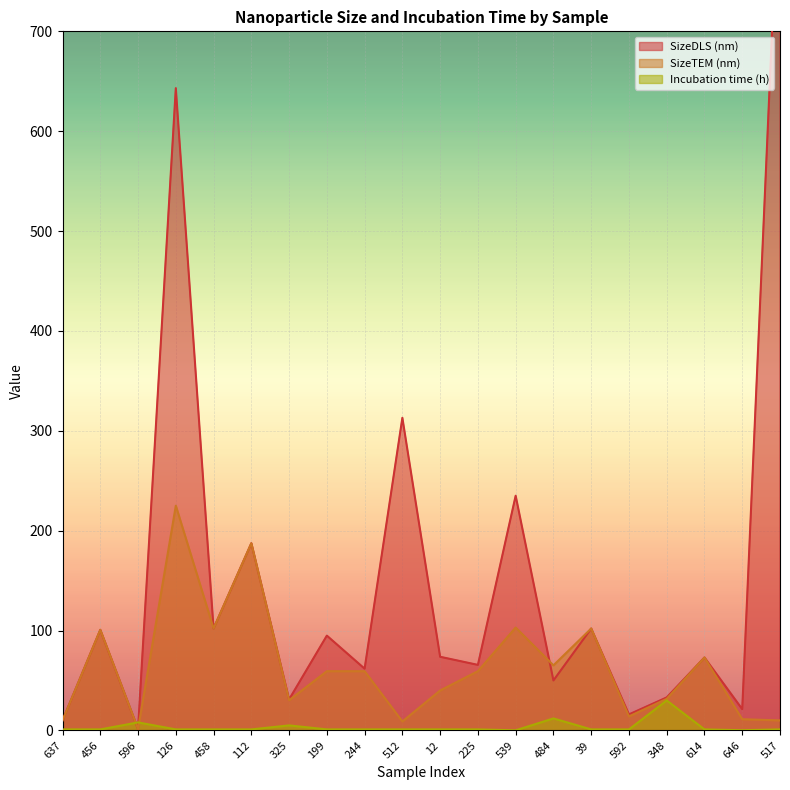

How many values in the Incubation time (h) series exceed 1?

4